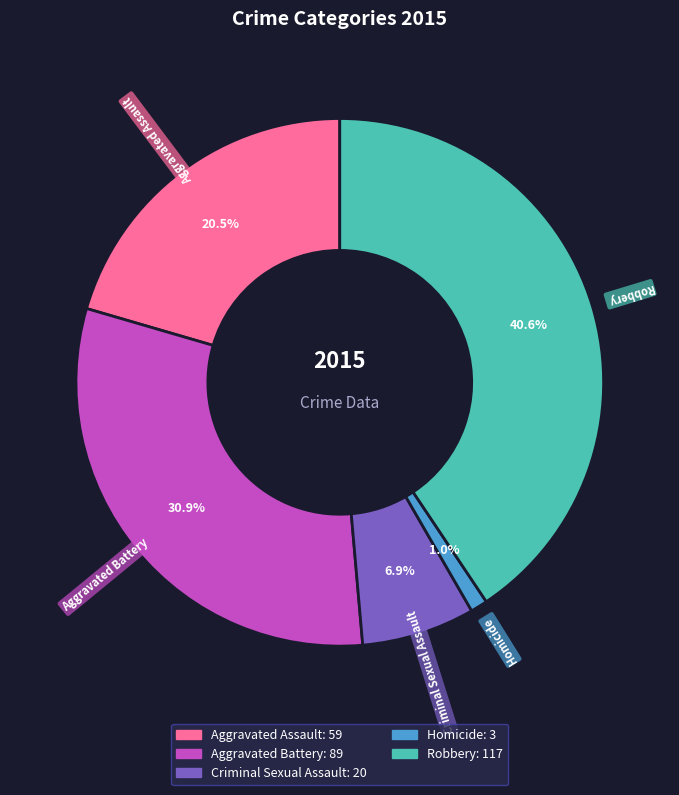

Which category has the smallest portion of the pie?

Homicide